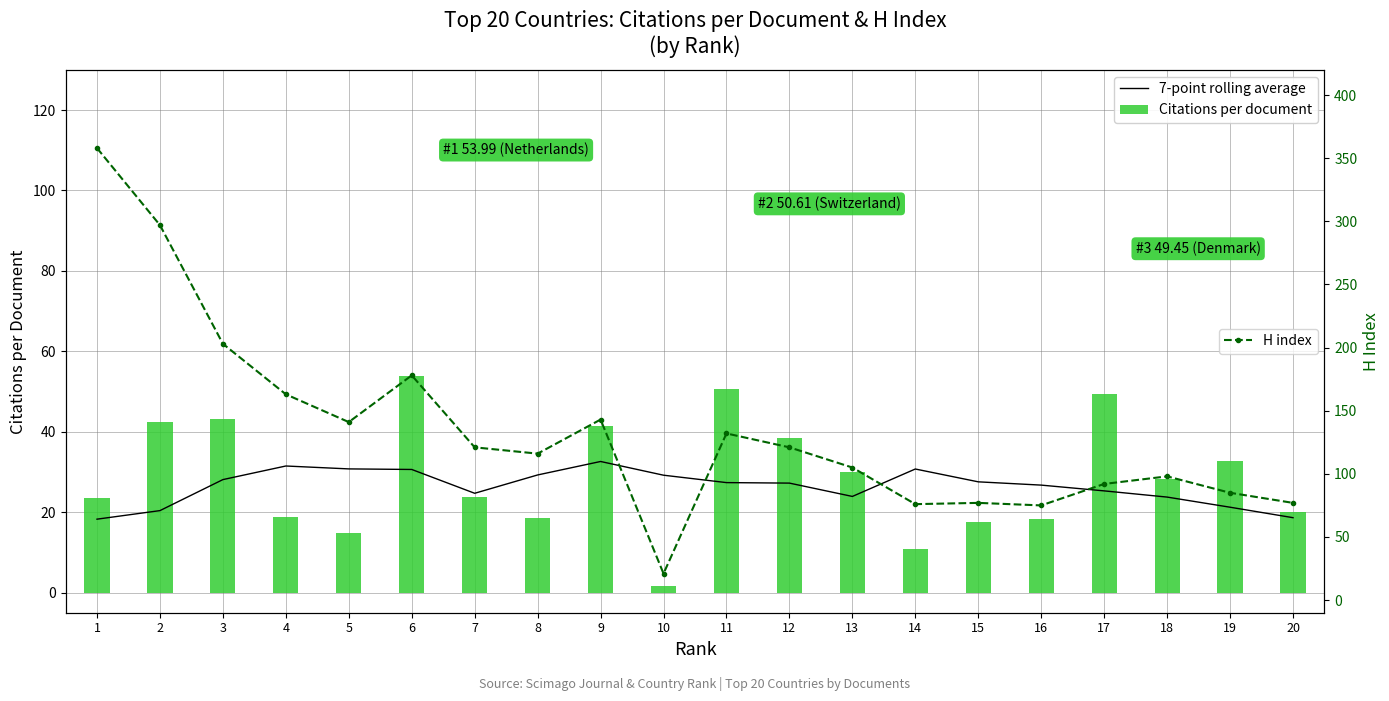

What is the difference between the second highest and second lowest values in the Citations per document series?

39.8